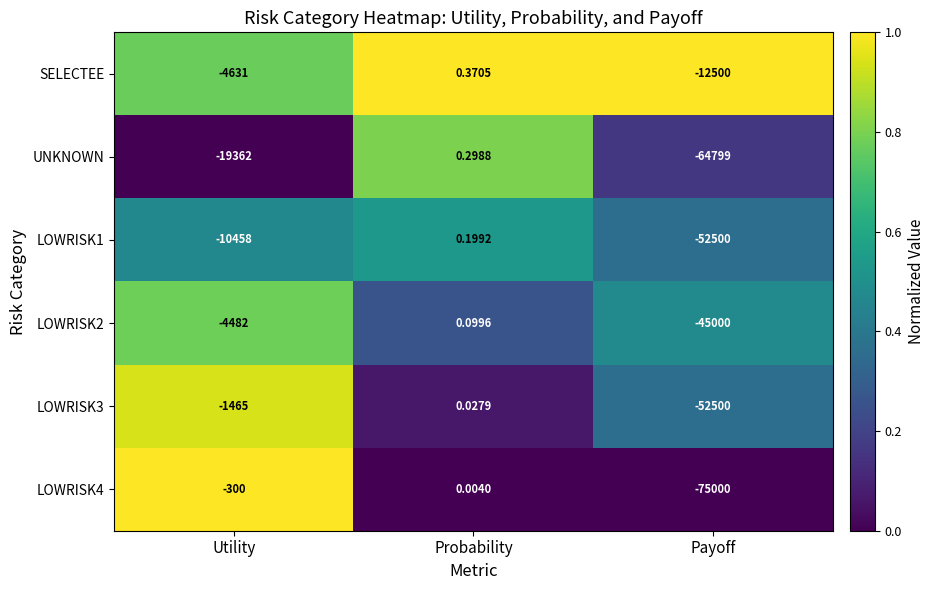

Rank the series by their maximum value, from highest to lowest.

SELECTEE, UNKNOWN, LOWRISK1, LOWRISK2, LOWRISK3, LOWRISK4